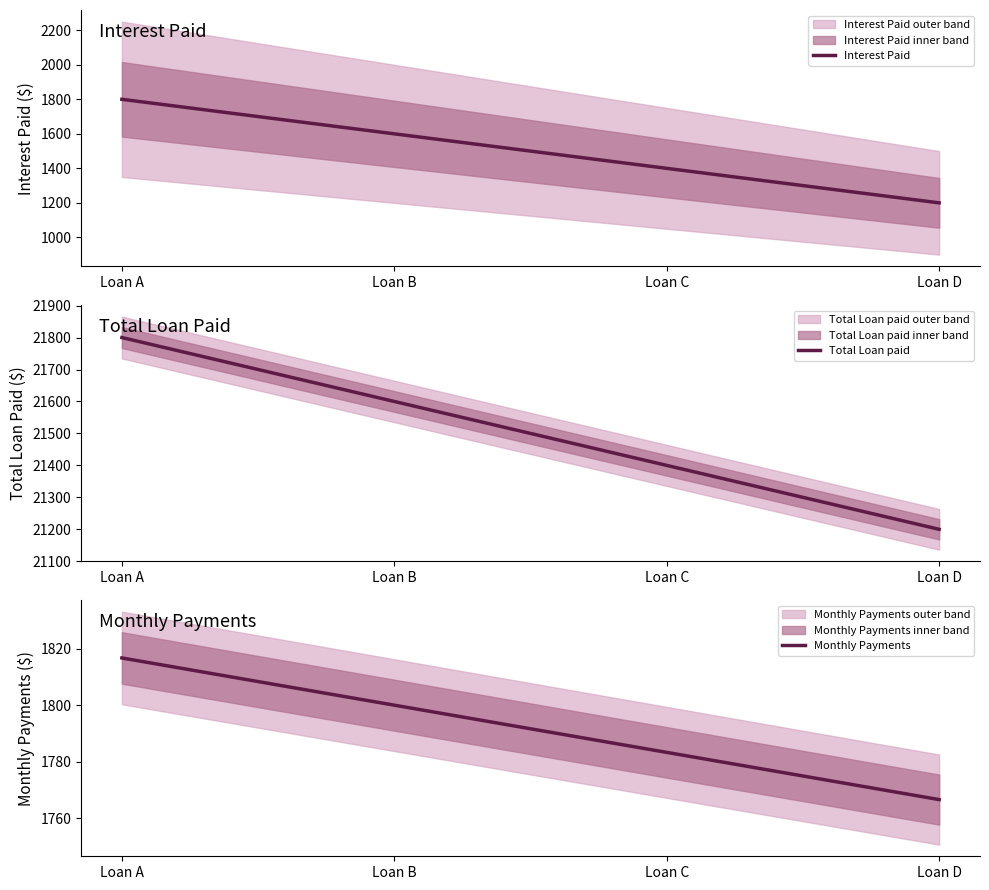

Between Loan D and Loan C, which is larger?

Loan C